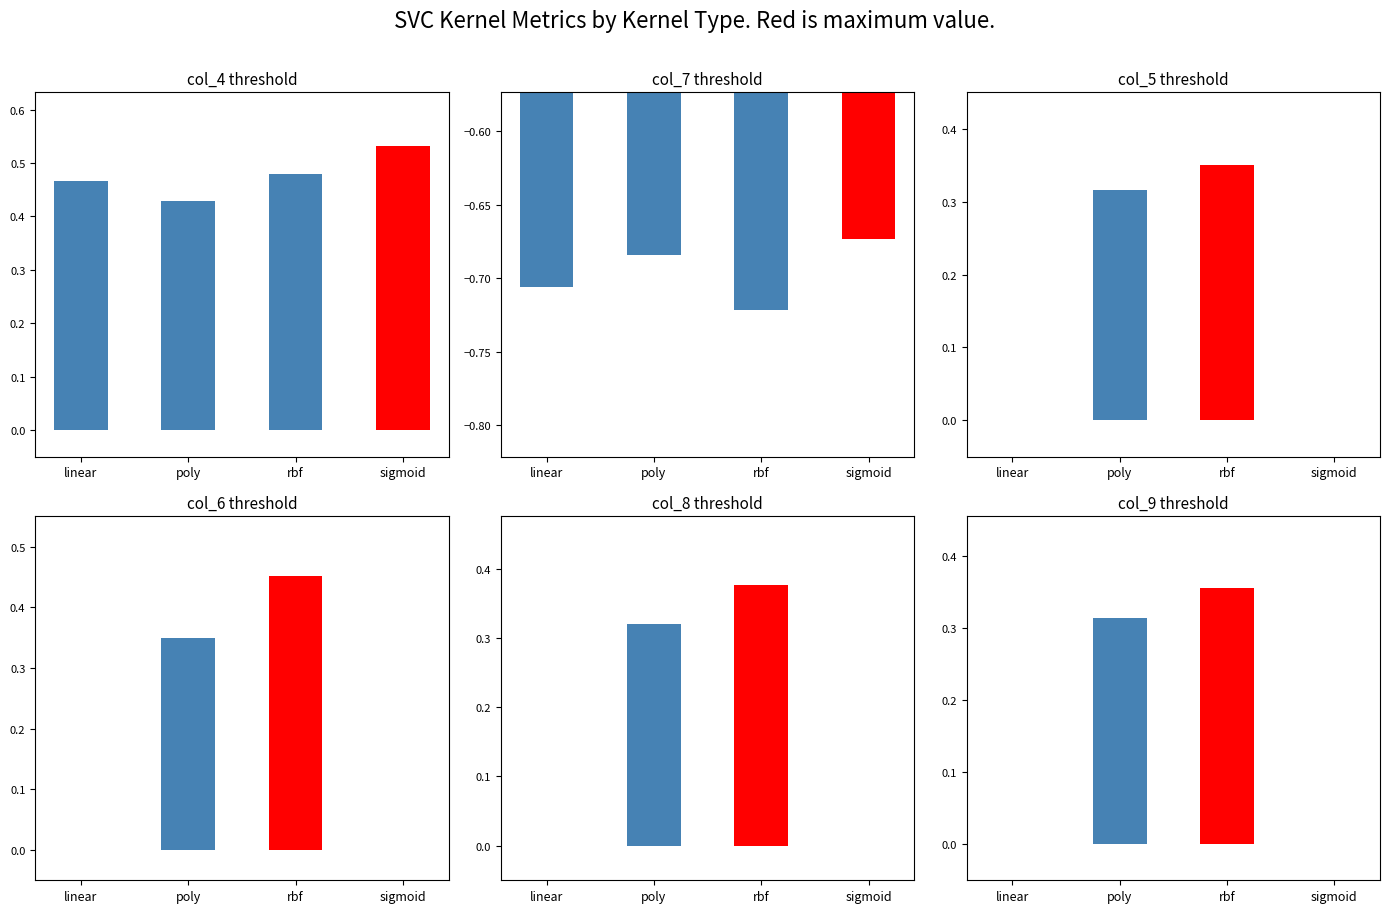

Which has a higher value, rbf or poly?

rbf